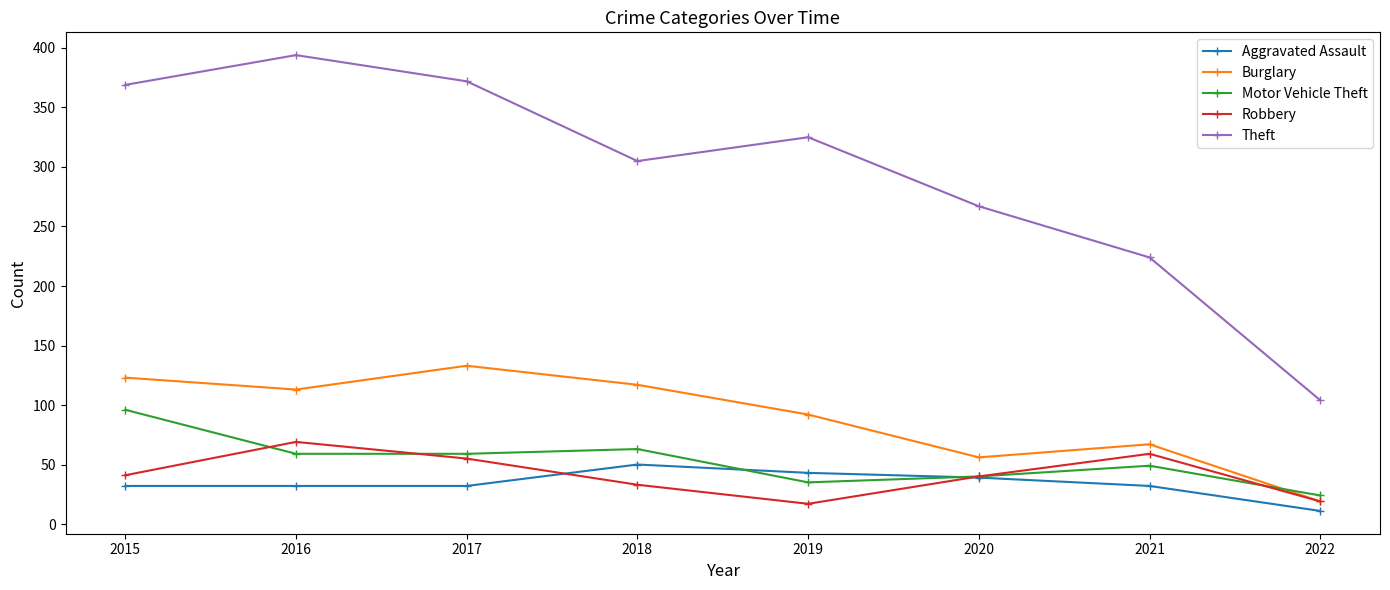

How many lines are shown in the chart?

5